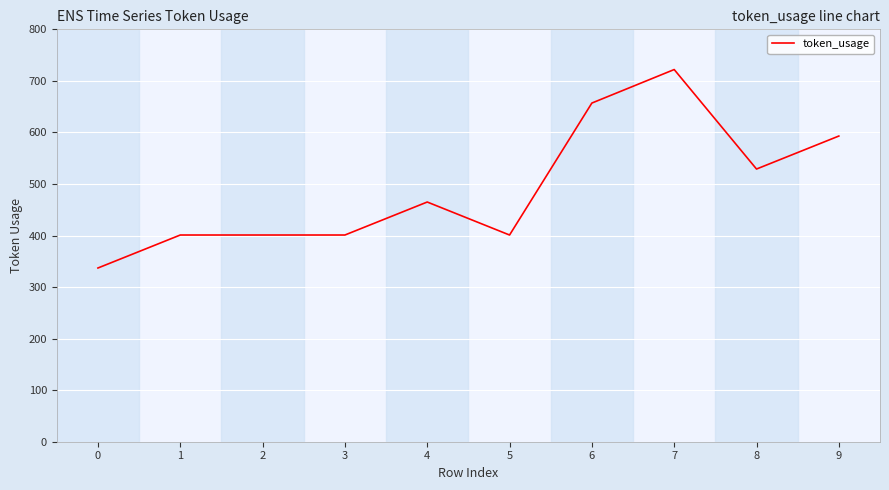

The chart shows a value of 385 at 6. True or false?

False